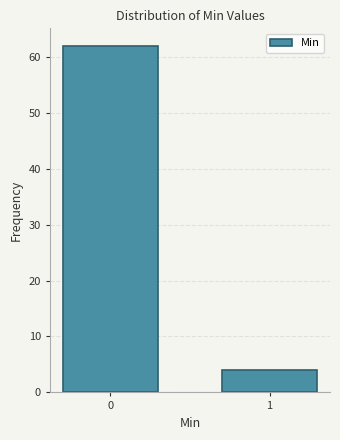

Reading left to right, transcribe all the data shown in this chart.

0=62	1=4